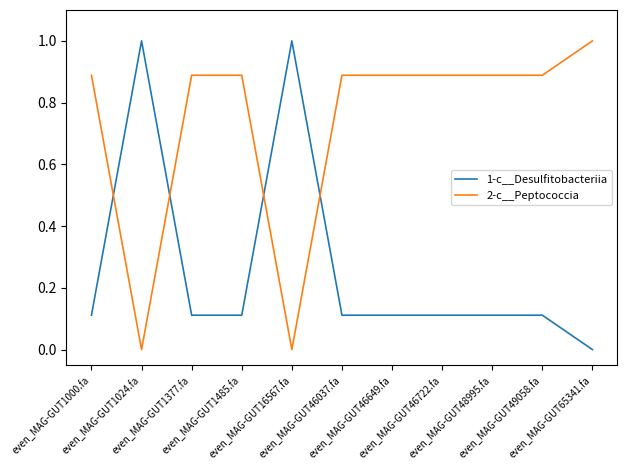

What is the maximum value shown in the chart?

1.0